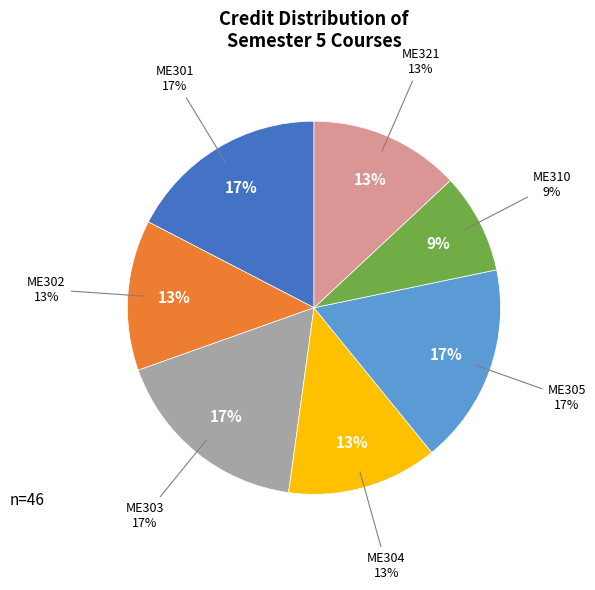

The ME302 slice represents 1% of the pie. True or false?

False